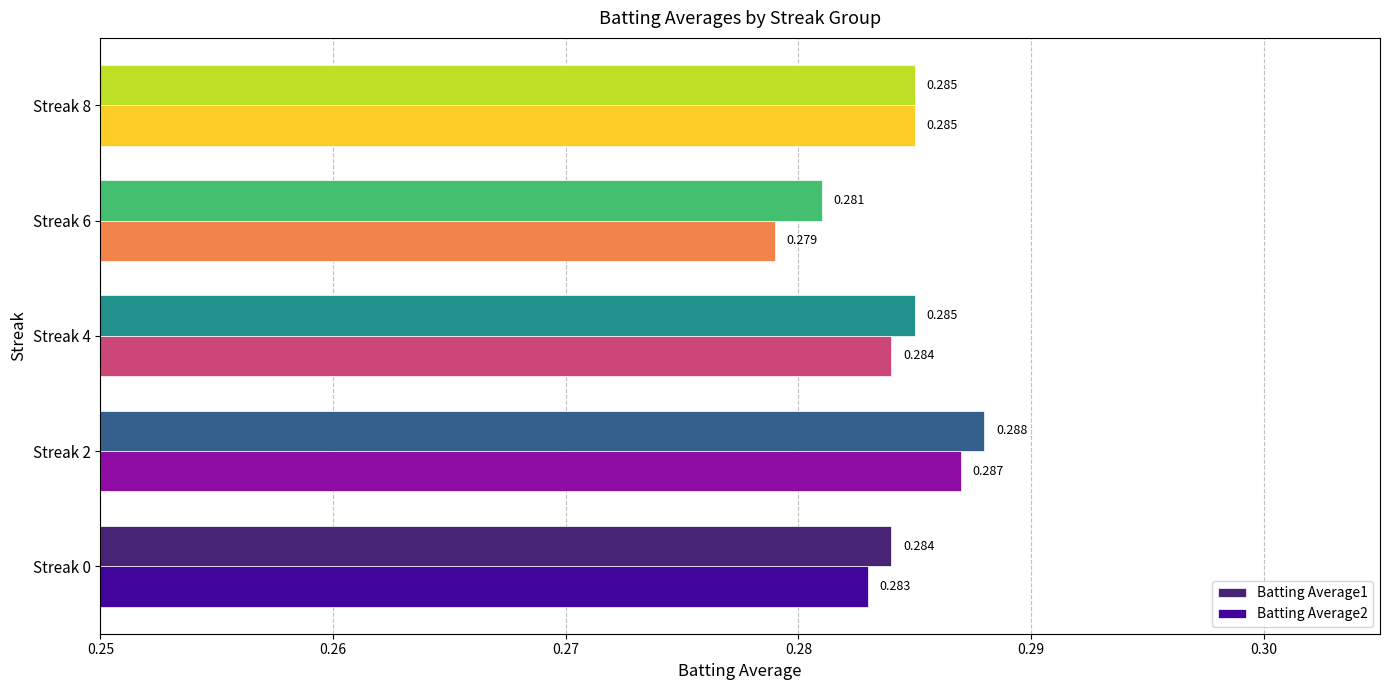

Is the value of Batting Average1 at Streak 8 greater than the value of Batting Average2 at Streak 6?

Yes